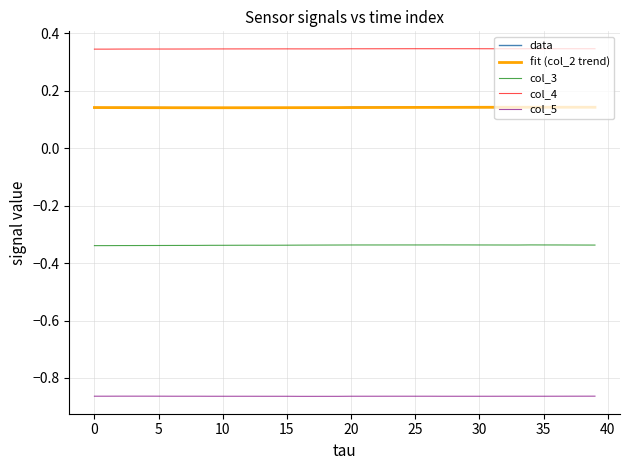

True or false: col_3 and col_5 cross at least once.

False